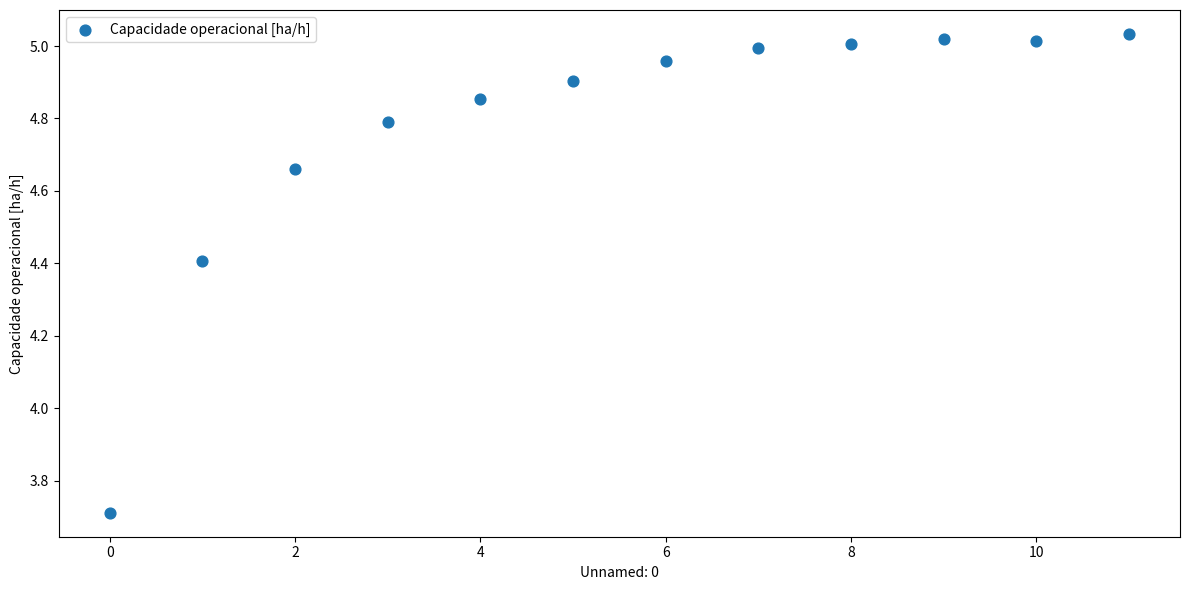

What is the average Y value?

4.8